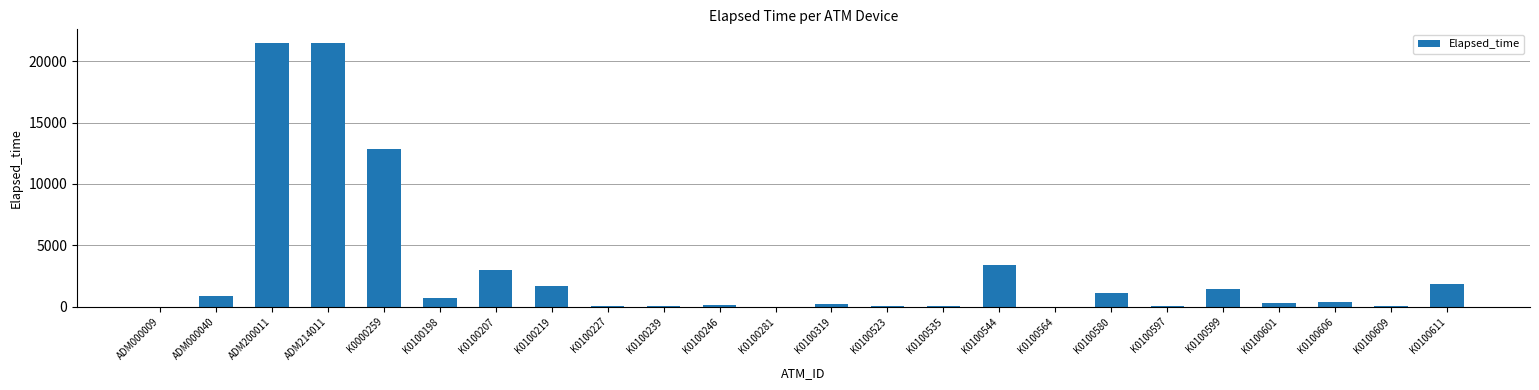

What value does the data have at K0100606, to the nearest 100?

300